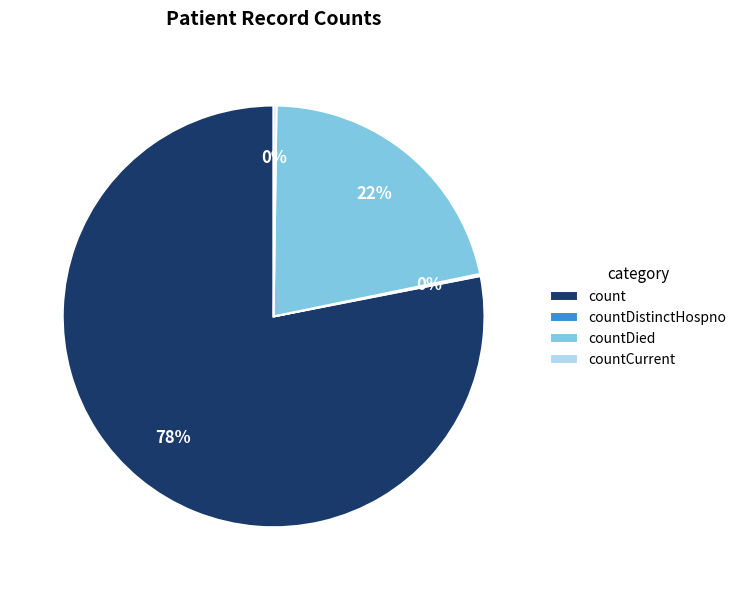

To the nearest percent, what portion does countDied represent?

22%